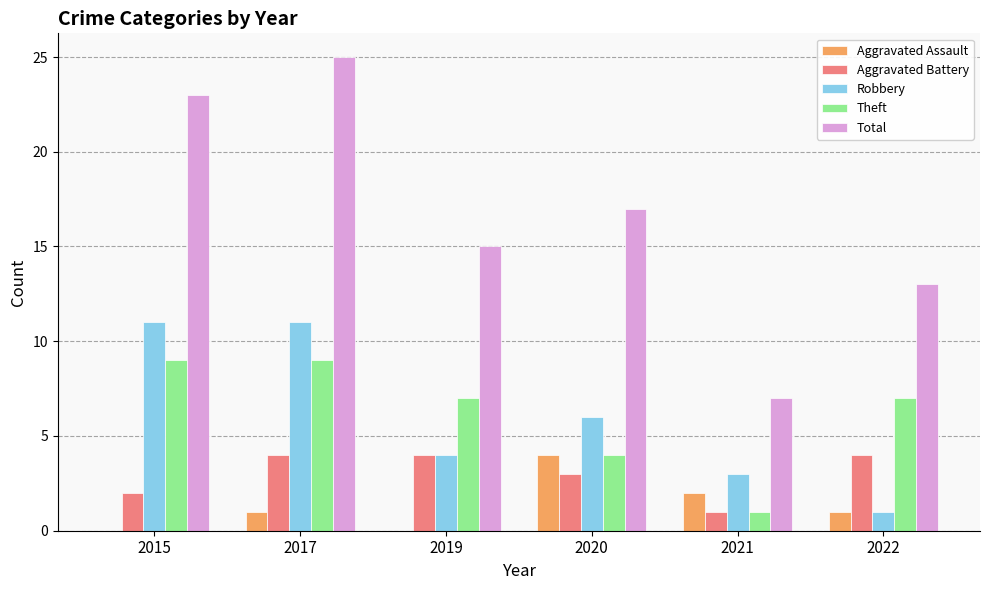

What is the total value across all series at 2020?

34